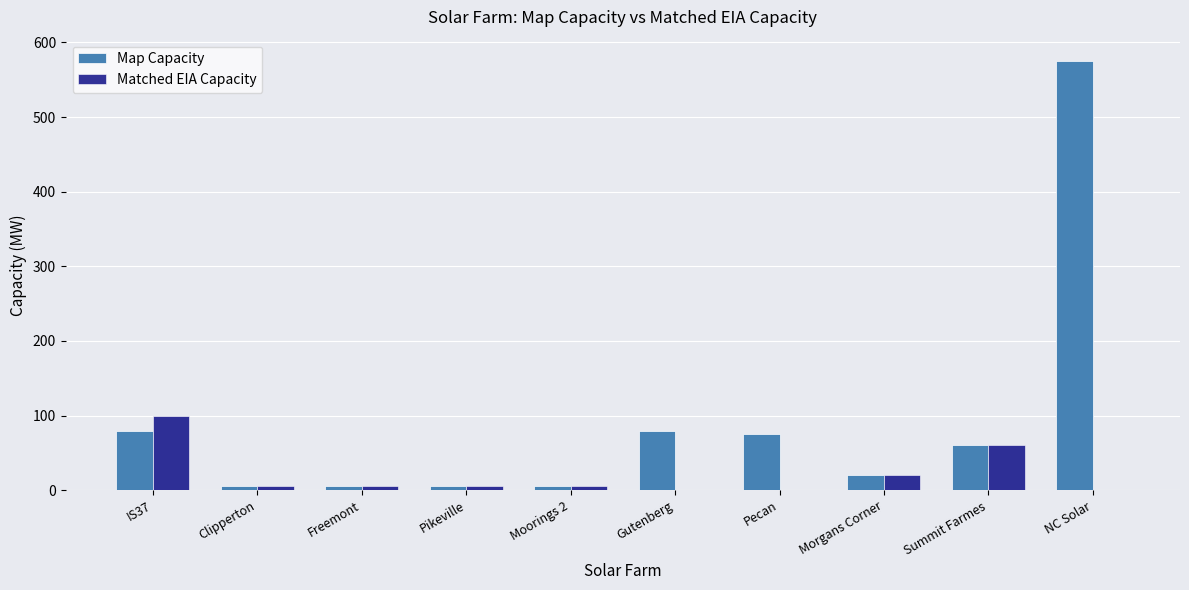

What is the average value of the Map Capacity series?

90.9